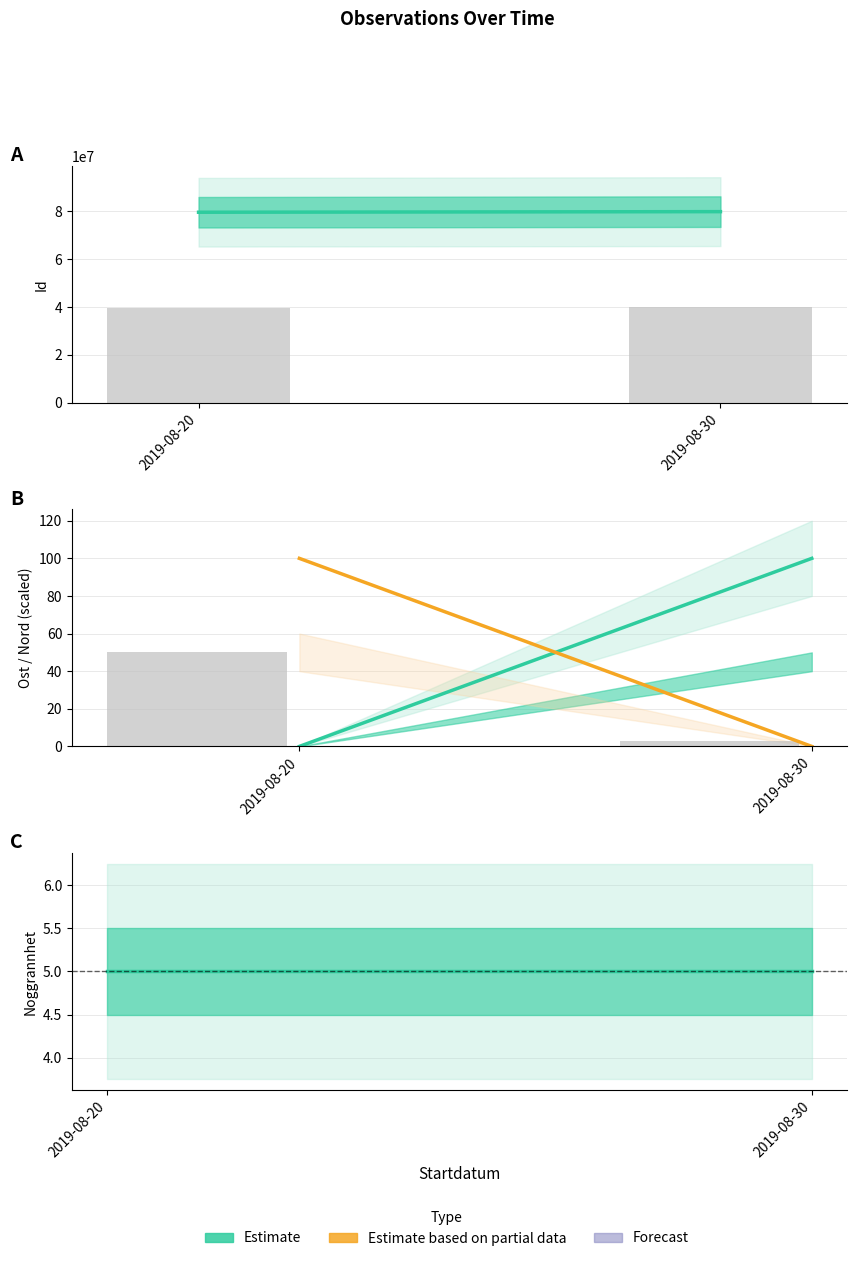

What is the value of the Taxonsorteringsordning (bar) bar at the 1st from the left?

50.0